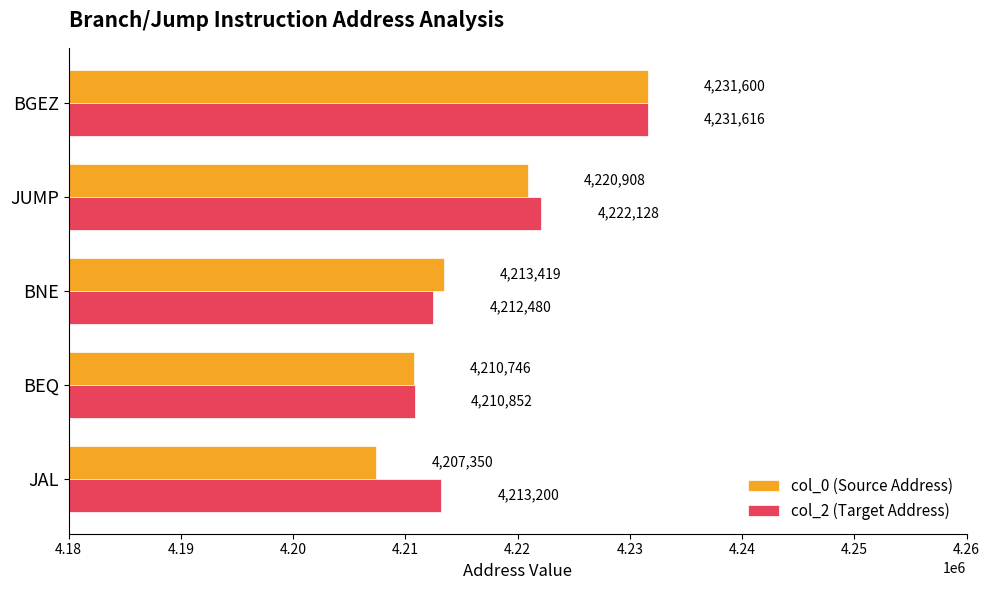

Which series has the largest range (max minus min)?

col_0 (Source Address)